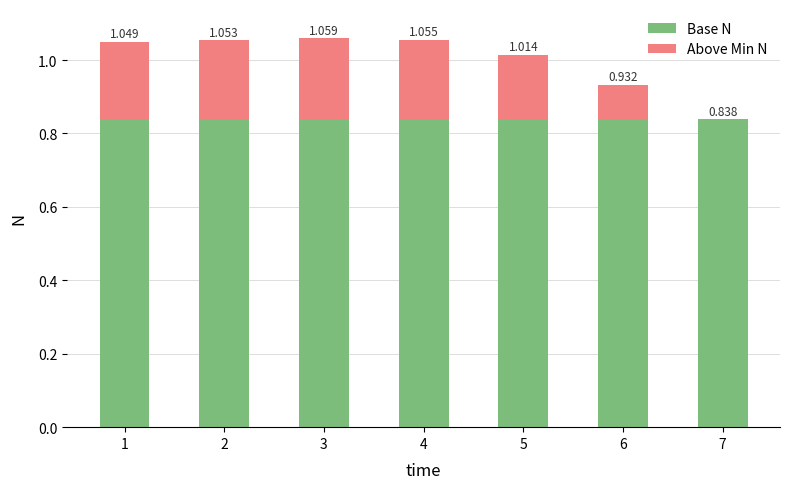

Which series has the widest spread of values?

Above Min N